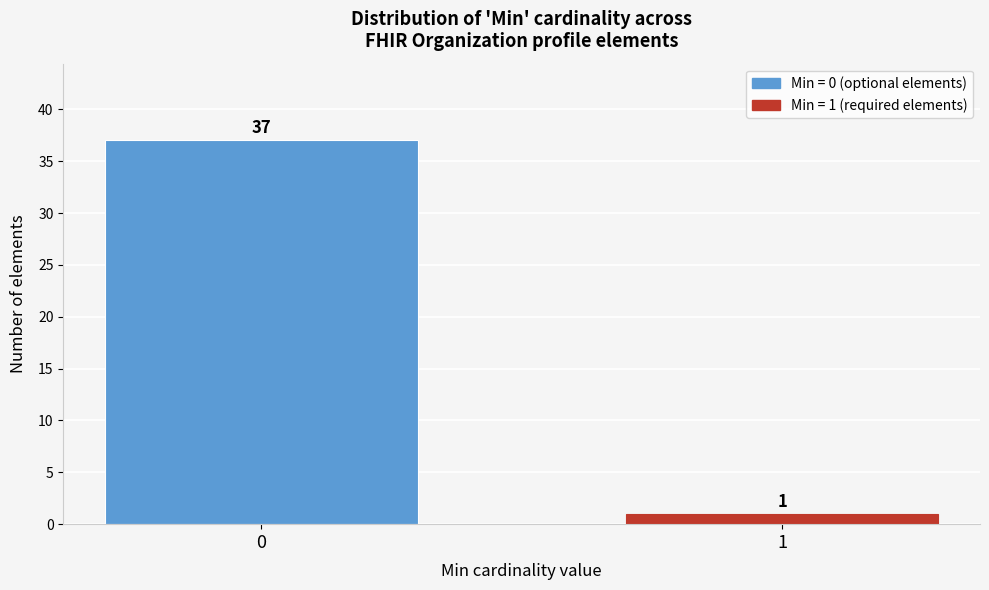

Reading right to left, what are all the values shown in this chart?

1=1	0=37